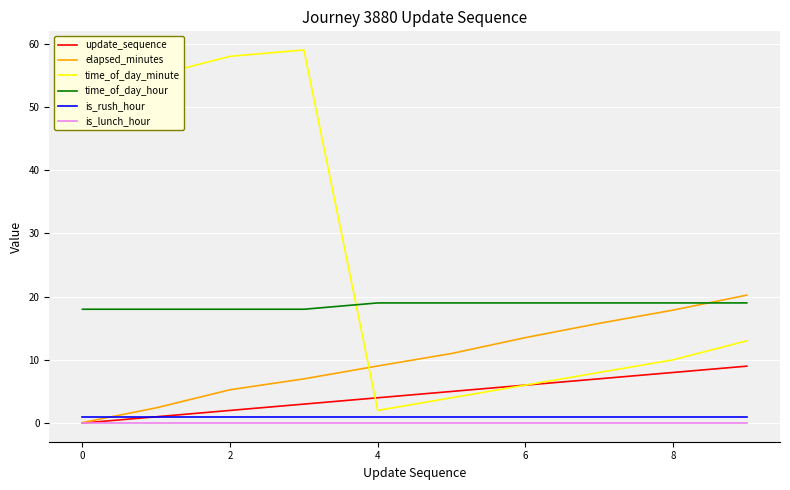

How many lines are shown in the chart?

6